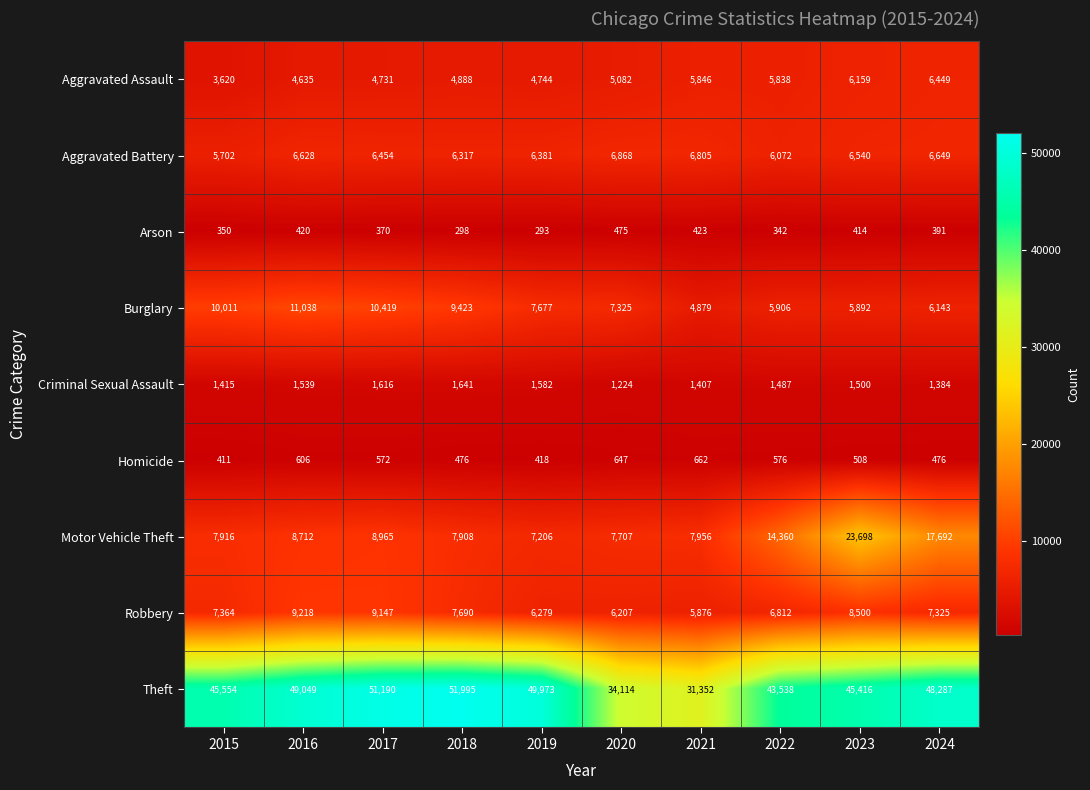

Which series has the largest range (max minus min)?

Theft